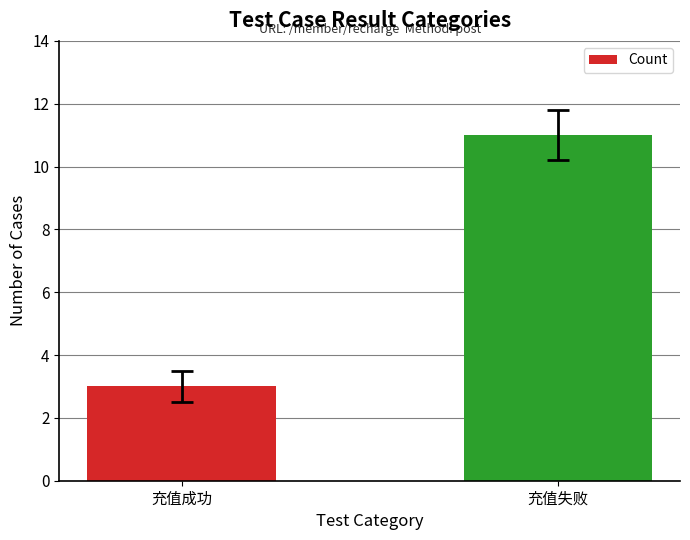

What value does the data have at 充值失败?

11